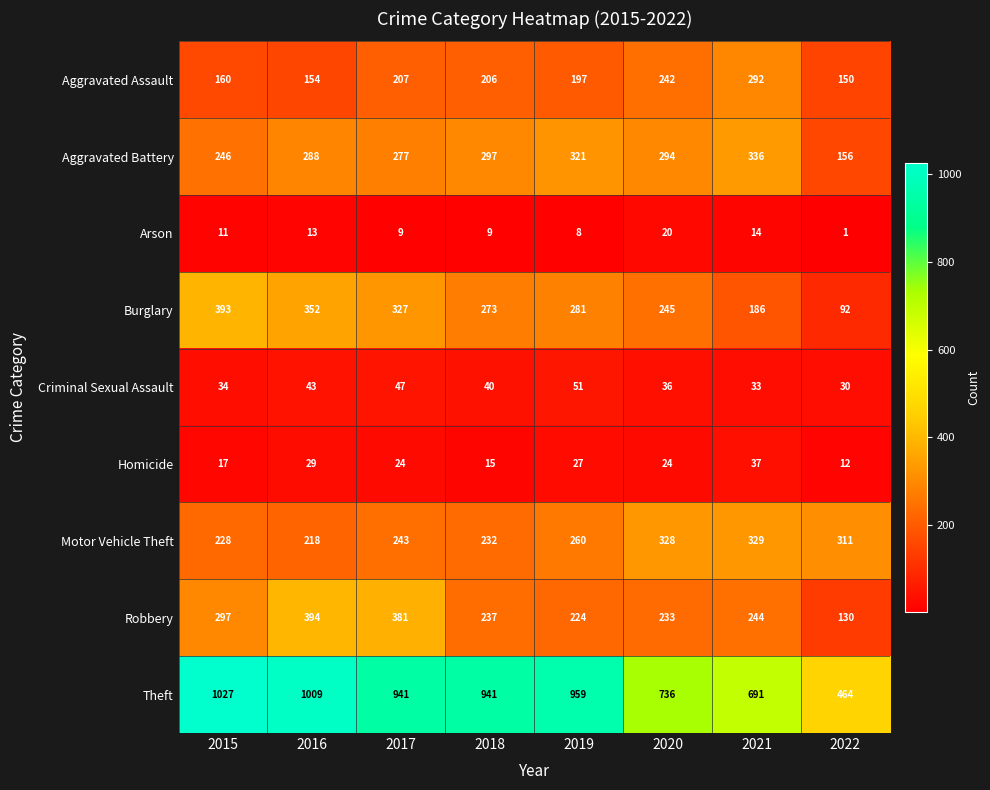

How many distinct data groups are displayed?

9